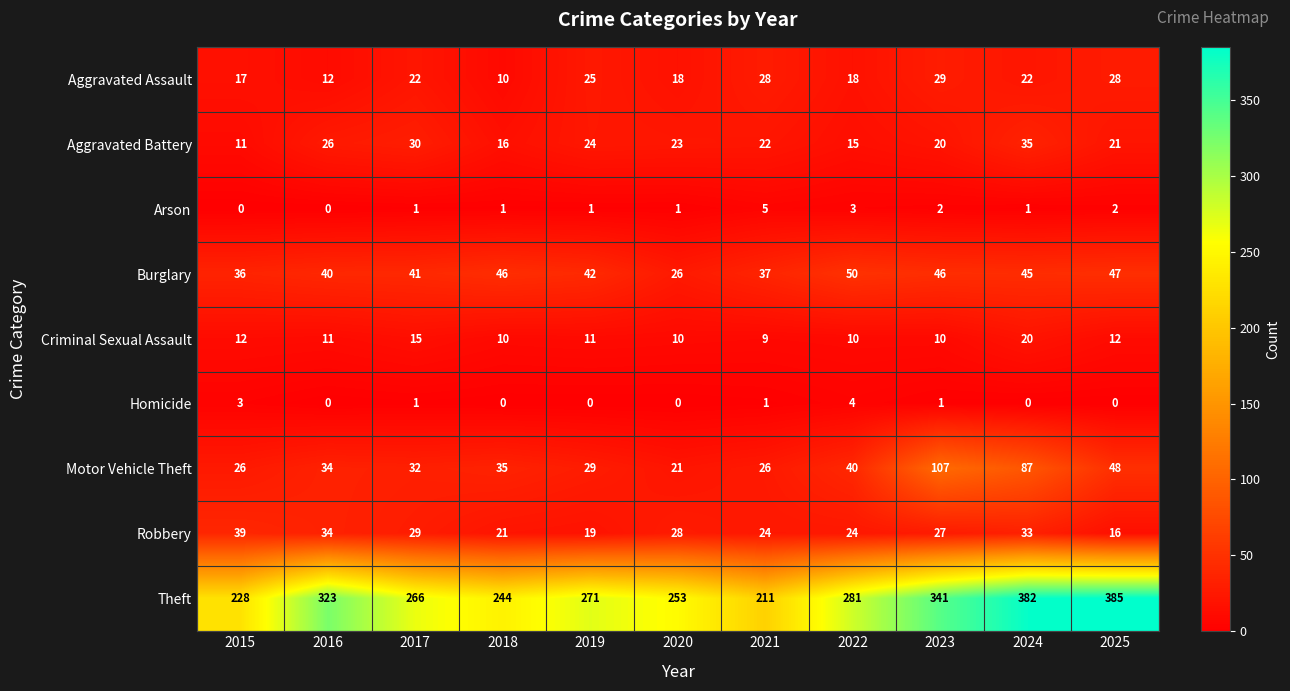

How many distinct data groups are displayed?

9